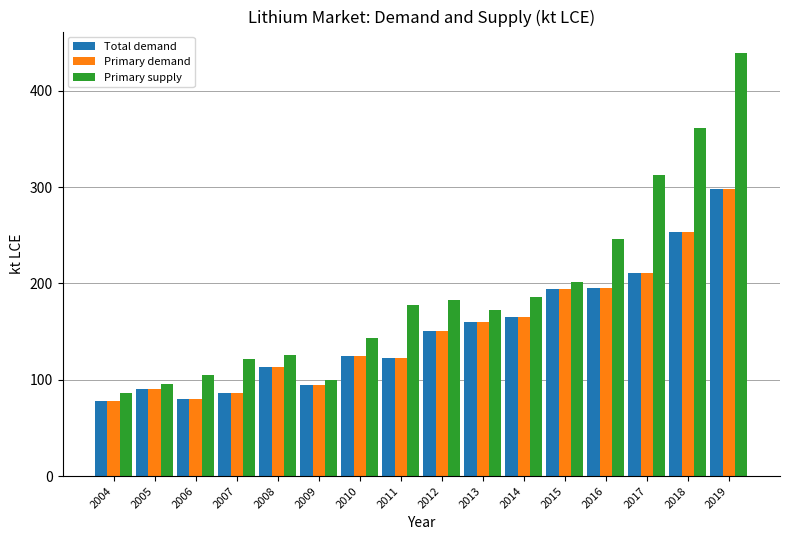

What is the difference between the Primary demand values at 2014 and 2006?

85.0